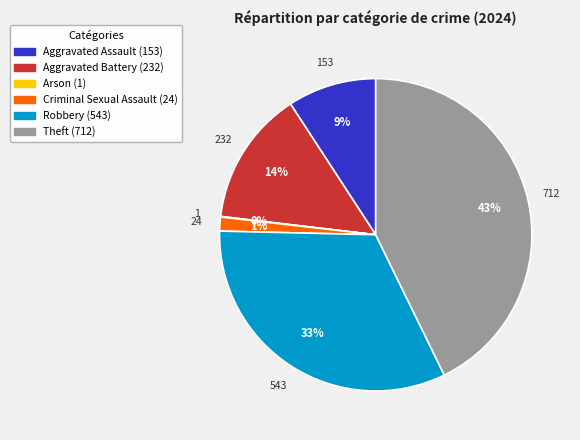

To the nearest percent, what is the combined percentage of Aggravated Battery and Robbery?

47%